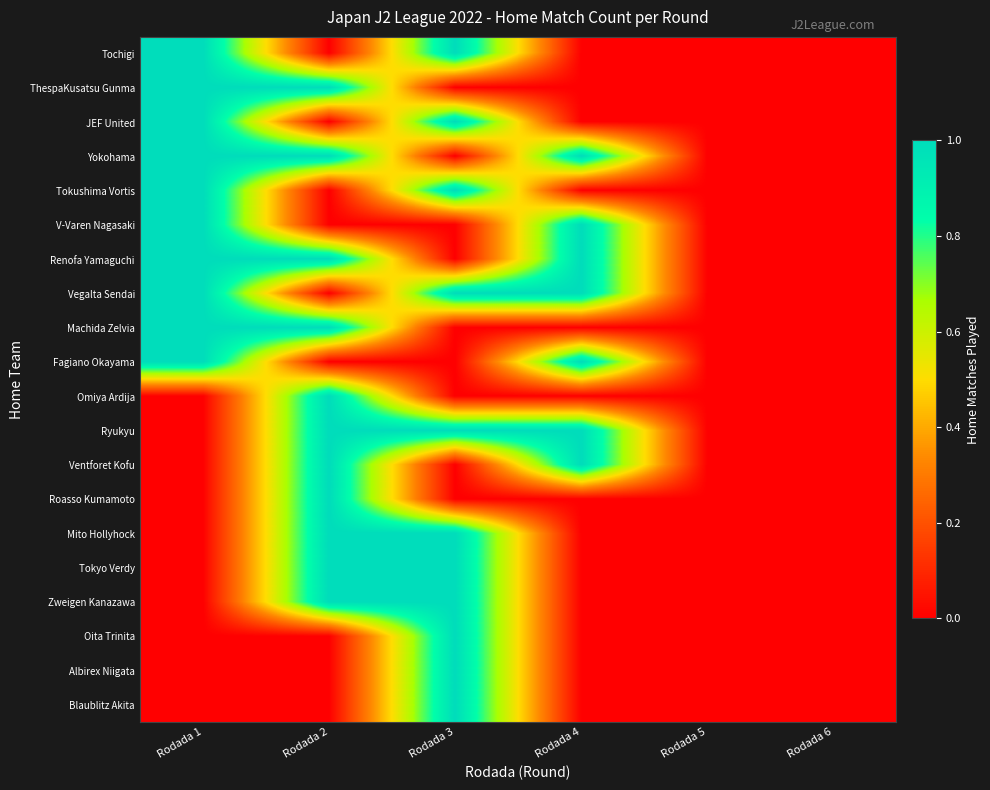

Which series changed the most between Rodada 1 and Rodada 6?

Tochigi